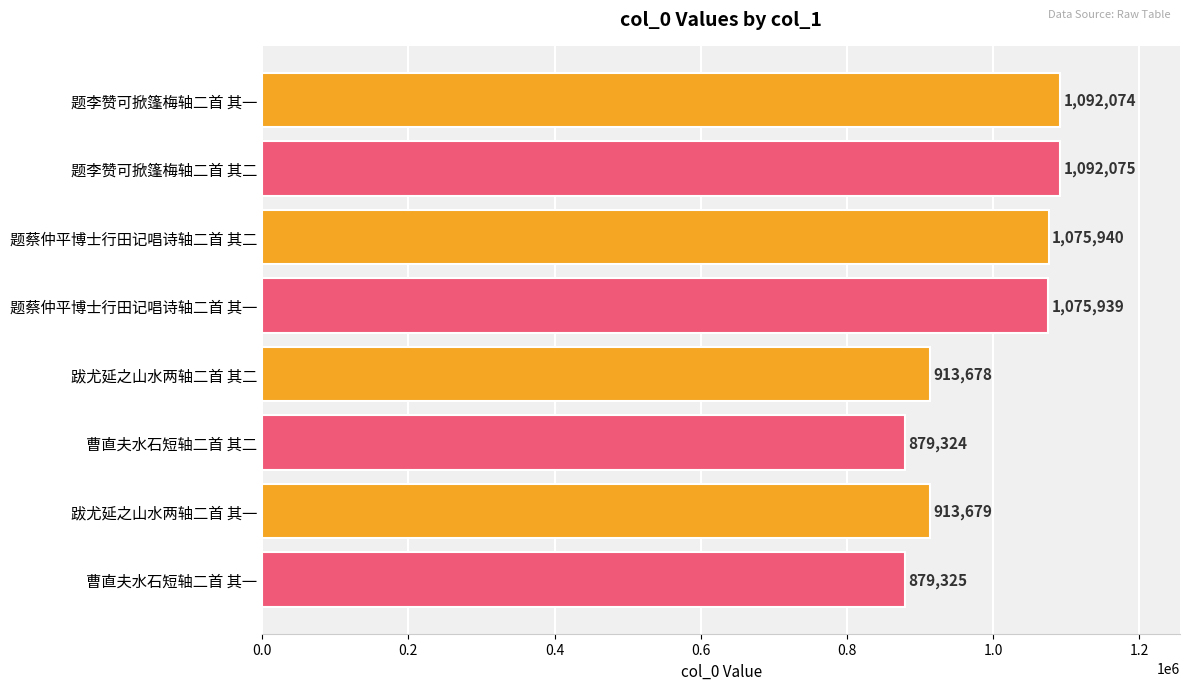

Rank the categories by value from lowest to highest.

曹直夫水石短轴二首 其二, 曹直夫水石短轴二首 其一, 跋尤延之山水两轴二首 其二, 跋尤延之山水两轴二首 其一, 题蔡仲平博士行田记唱诗轴二首 其一, 题蔡仲平博士行田记唱诗轴二首 其二, 题李赞可掀篷梅轴二首 其一, 题李赞可掀篷梅轴二首 其二